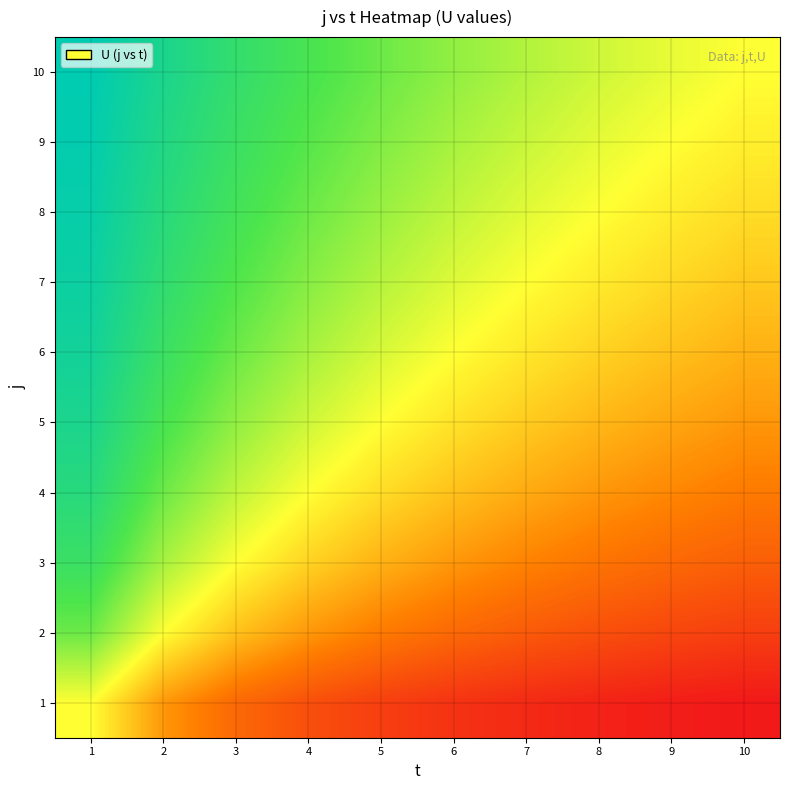

Reading left to right, list all the values displayed in this chart.

1: 1=0.5	2=0.3	3=0.2	4=0.2	5=0.2	6=0.1	7=0.1	8=0.1	9=0.1	10=0.1
2: 1=0.7	2=0.5	3=0.4	4=0.3	5=0.3	6=0.2	7=0.2	8=0.2	9=0.2	10=0.2
3: 1=0.7	2=0.6	3=0.5	4=0.4	5=0.4	6=0.3	7=0.3	8=0.3	9=0.2	10=0.2
4: 1=0.8	2=0.7	3=0.6	4=0.5	5=0.4	6=0.4	7=0.4	8=0.3	9=0.3	10=0.3
5: 1=0.8	2=0.7	3=0.6	4=0.6	5=0.5	6=0.5	7=0.4	8=0.4	9=0.4	10=0.3
6: 1=0.9	2=0.7	3=0.7	4=0.6	5=0.5	6=0.5	7=0.5	8=0.4	9=0.4	10=0.4
7: 1=0.9	2=0.8	3=0.7	4=0.6	5=0.6	6=0.5	7=0.5	8=0.5	9=0.4	10=0.4
8: 1=0.9	2=0.8	3=0.7	4=0.7	5=0.6	6=0.6	7=0.5	8=0.5	9=0.5	10=0.4
9: 1=0.9	2=0.8	3=0.7	4=0.7	5=0.6	6=0.6	7=0.6	8=0.5	9=0.5	10=0.5
10: 1=0.9	2=0.8	3=0.8	4=0.7	5=0.7	6=0.6	7=0.6	8=0.6	9=0.5	10=0.5